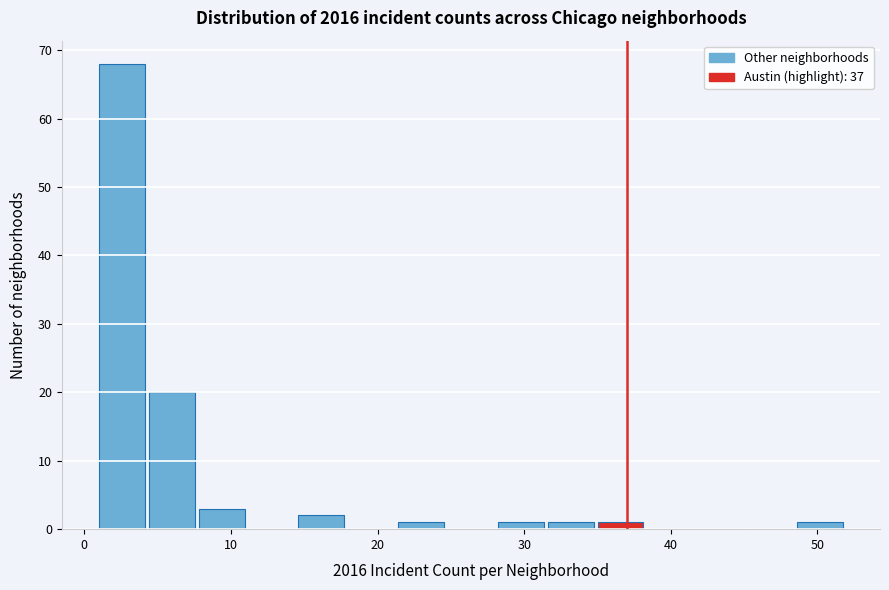

Around what value on the x-axis is the tallest bar? Give the approximate position of its centre, as read against the axis.

3